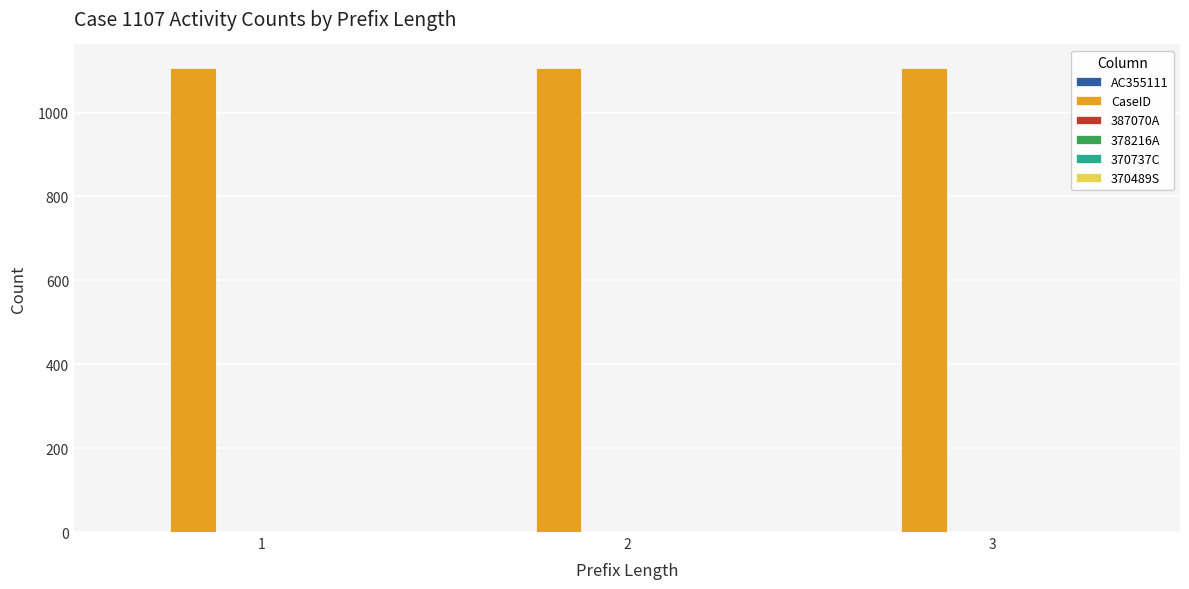

What is the highest value of the CaseID series?

1107